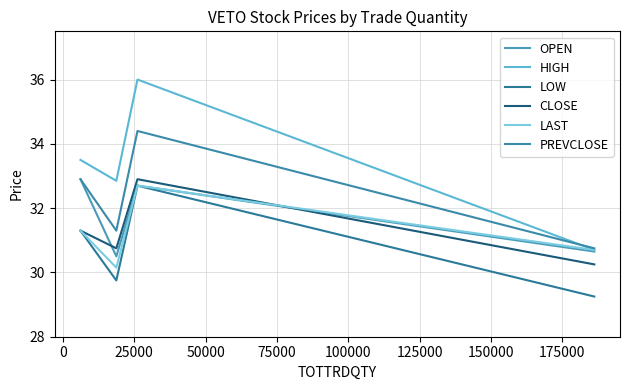

Is this an area chart (filled region under the line)?

No